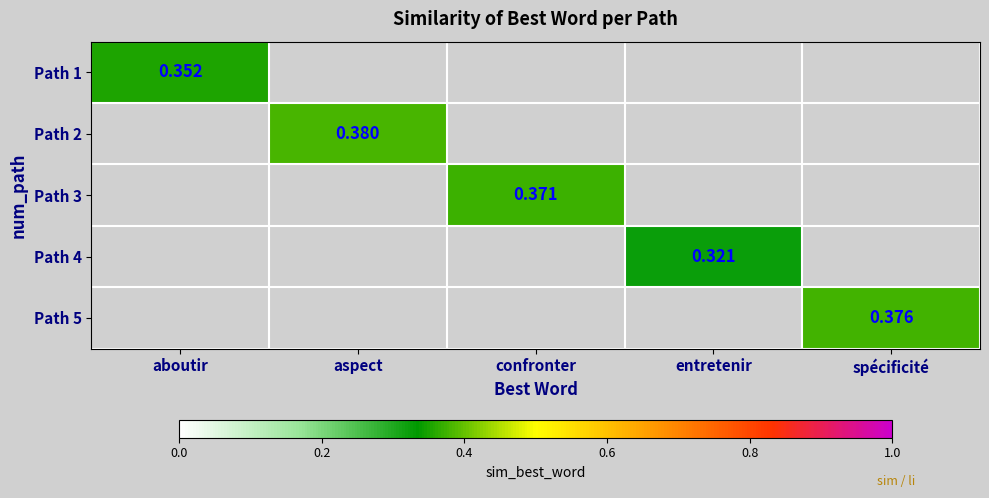

Is the value of Path 4 at entretenir greater than the value of Path 2 at aspect?

No